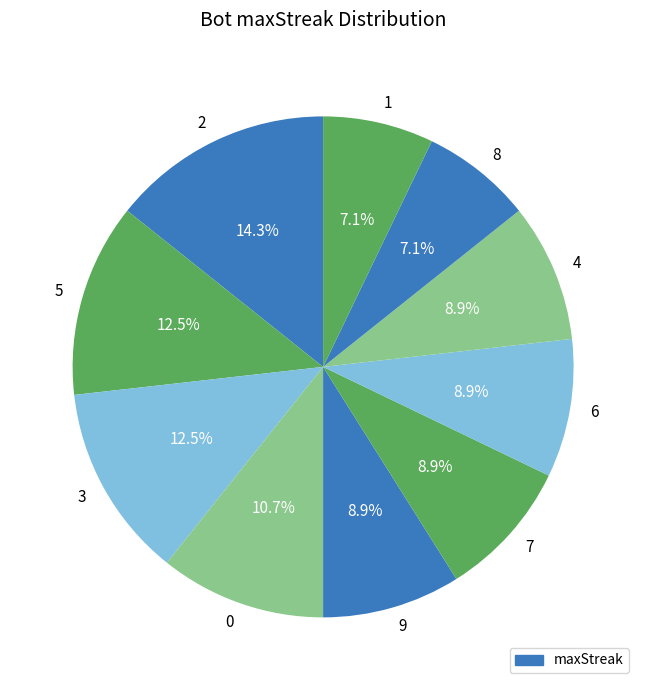

To the nearest percent, what portion does 8 represent?

7%